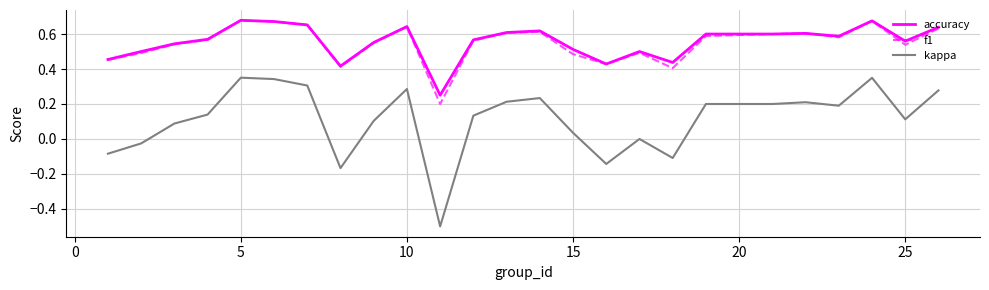

True or false: kappa and accuracy intersect in this chart.

False